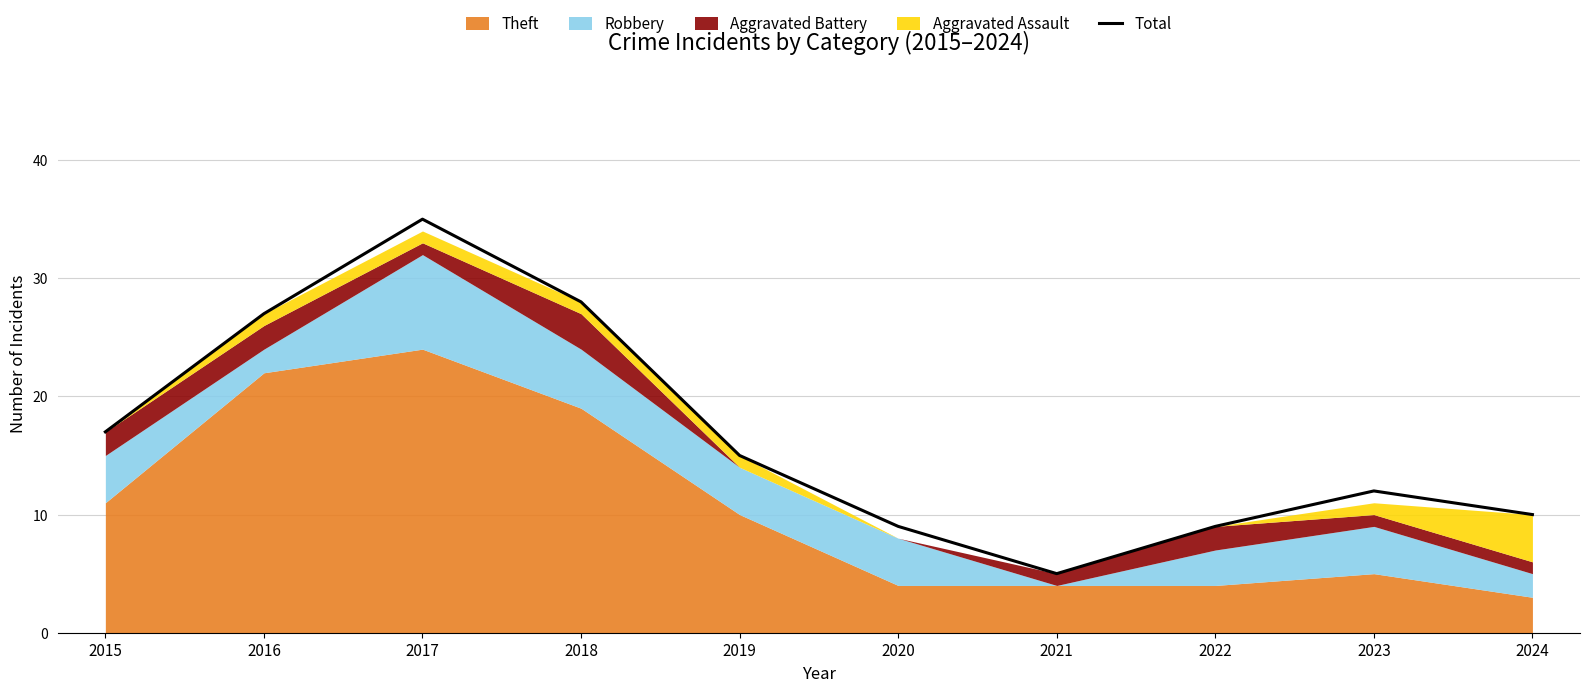

Does the chart have visible grid lines?

Yes